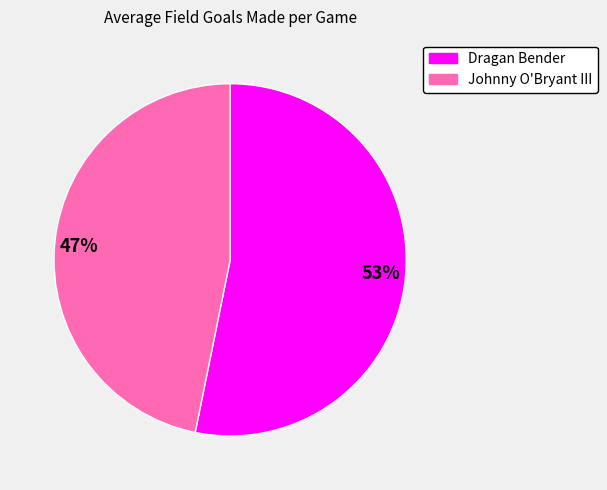

Count the number of slices in the pie.

2